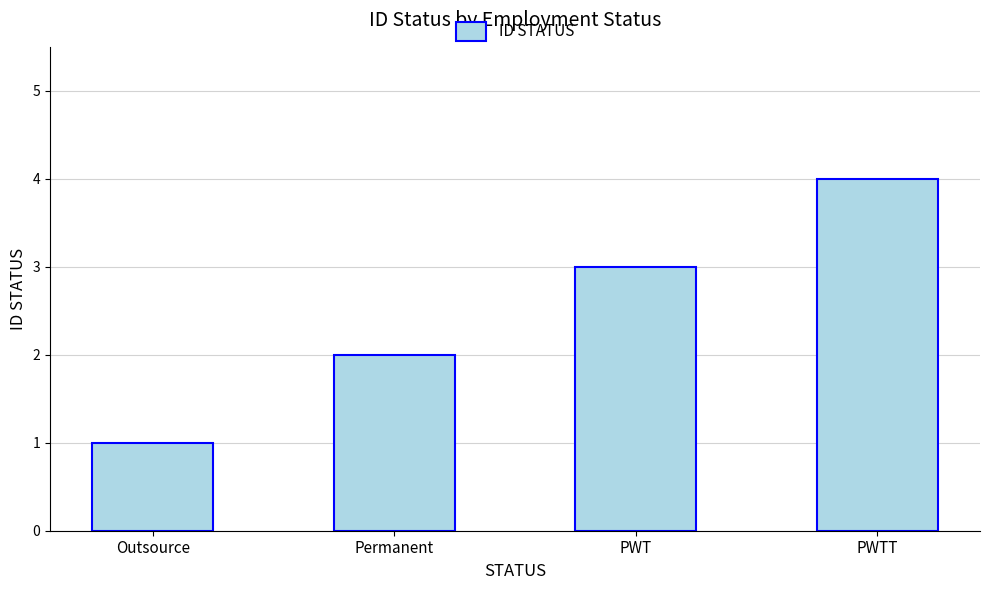

Reading left to right, what are all the values shown in this chart?

Outsource=1	Permanent=2	PWT=3	PWTT=4